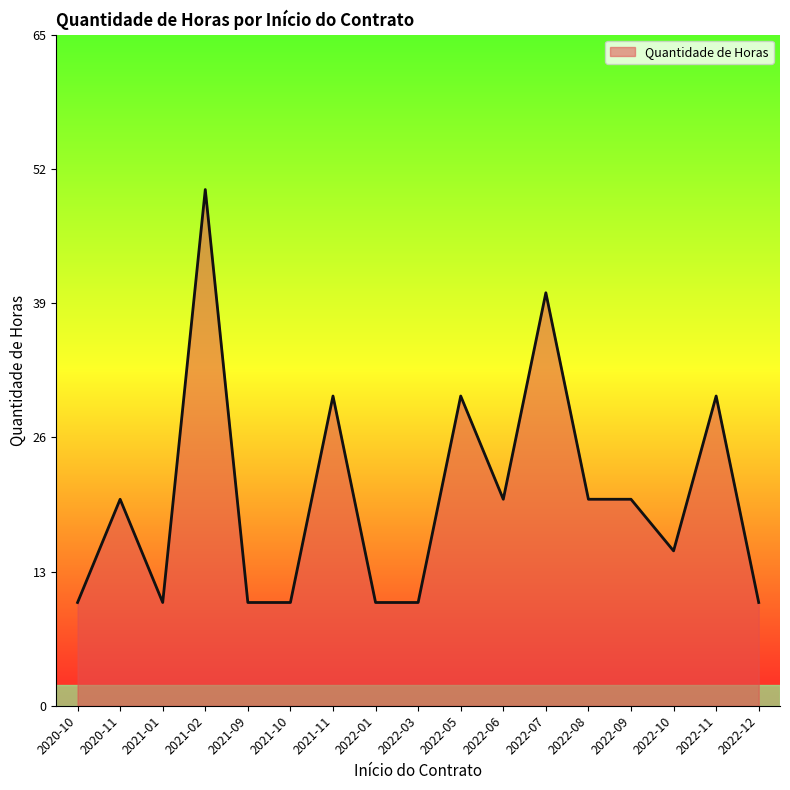

How many lines are shown in the chart?

1